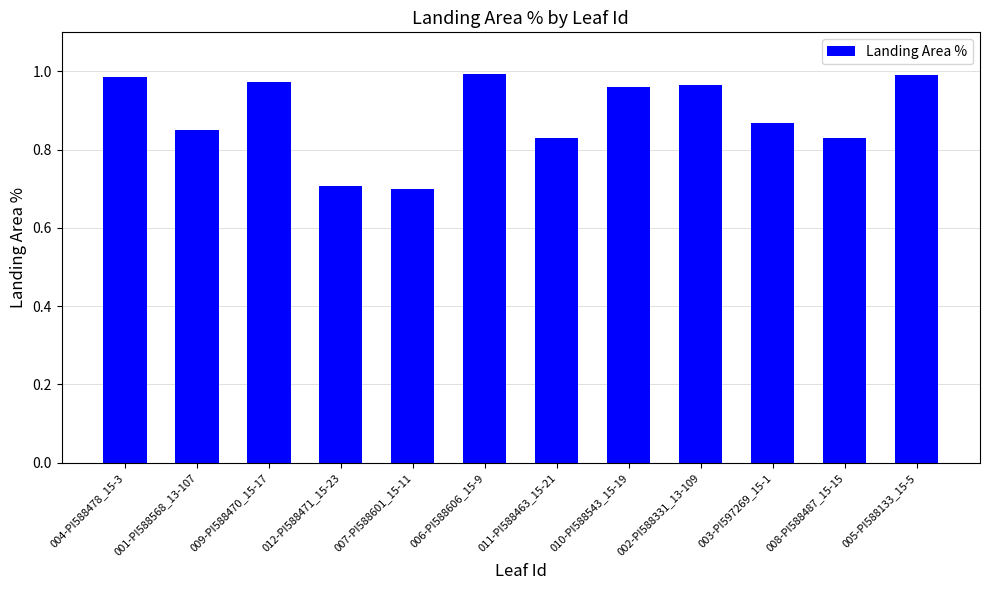

What is the label of the 11th bar from the left?

008-PI588487_15-15